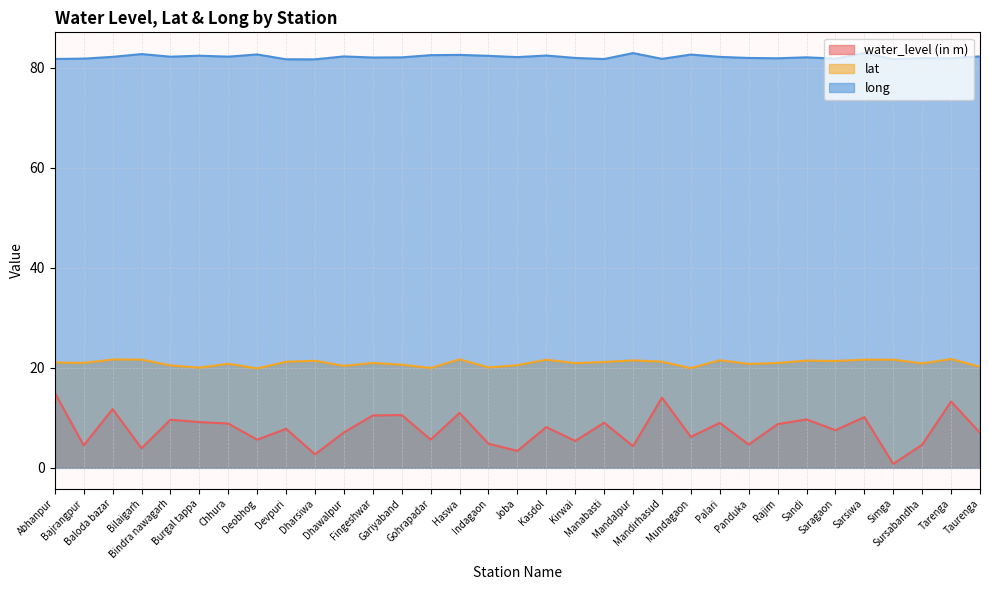

What position from the right is Baloda bazar?

31